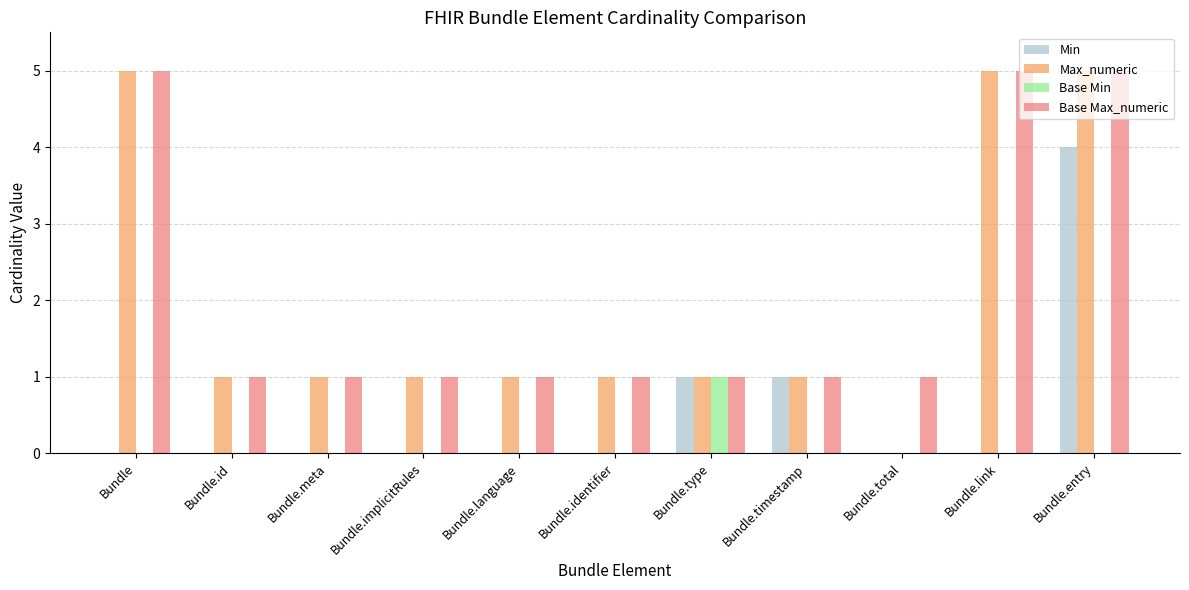

Is the value of Base Max_numeric at Bundle.link greater than the value of Min at Bundle.id?

Yes